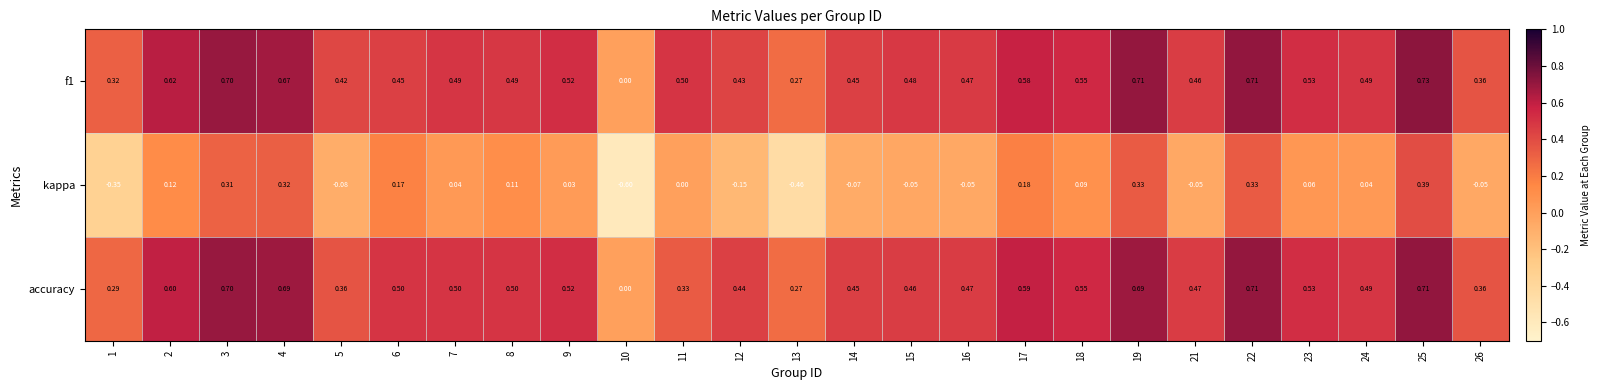

Which series changed the most between 8 and 23?

kappa